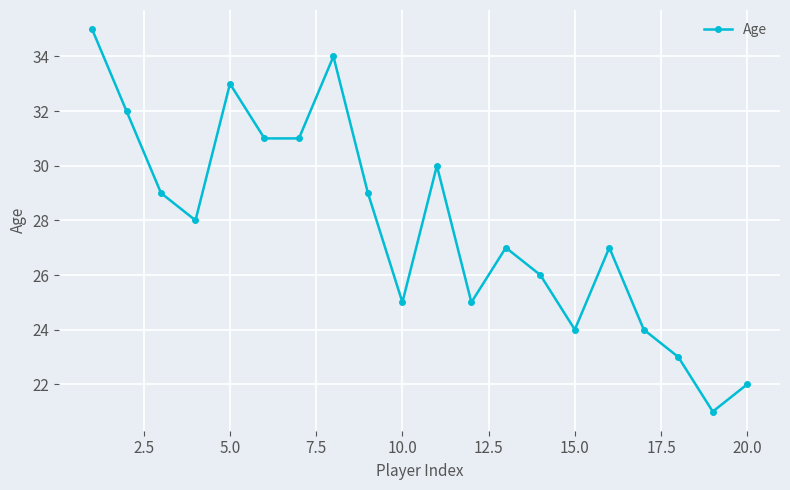

What is the average value?

28